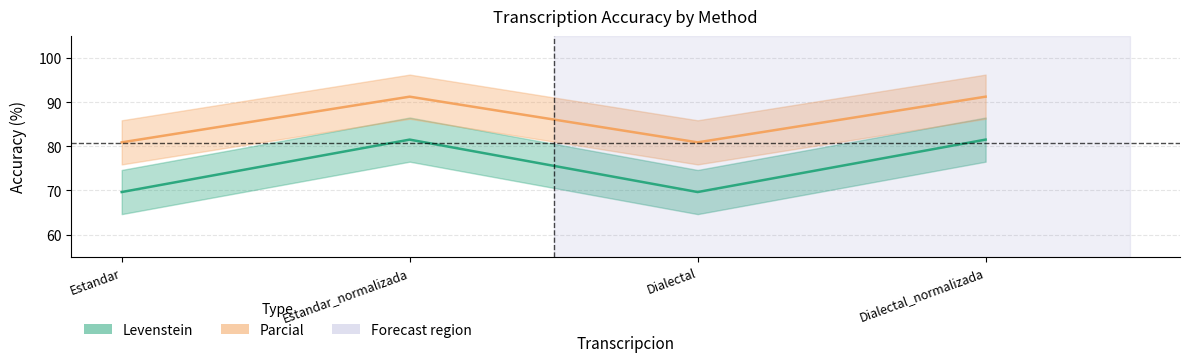

Is it true that Parcial equals 80.9 at Estandar?

True